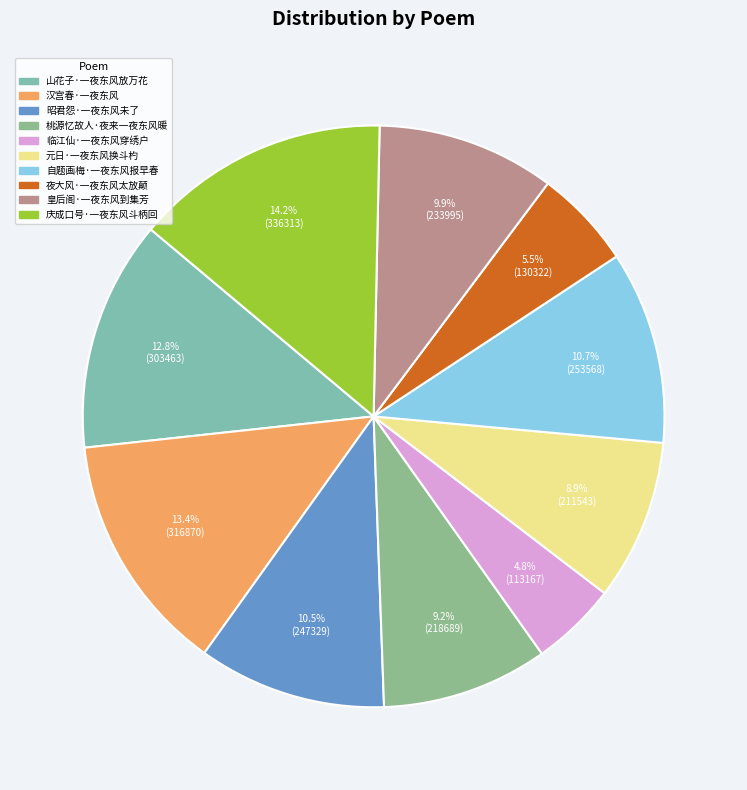

What is the smallest slice in the pie chart?

临江仙·一夜东风穿绣户